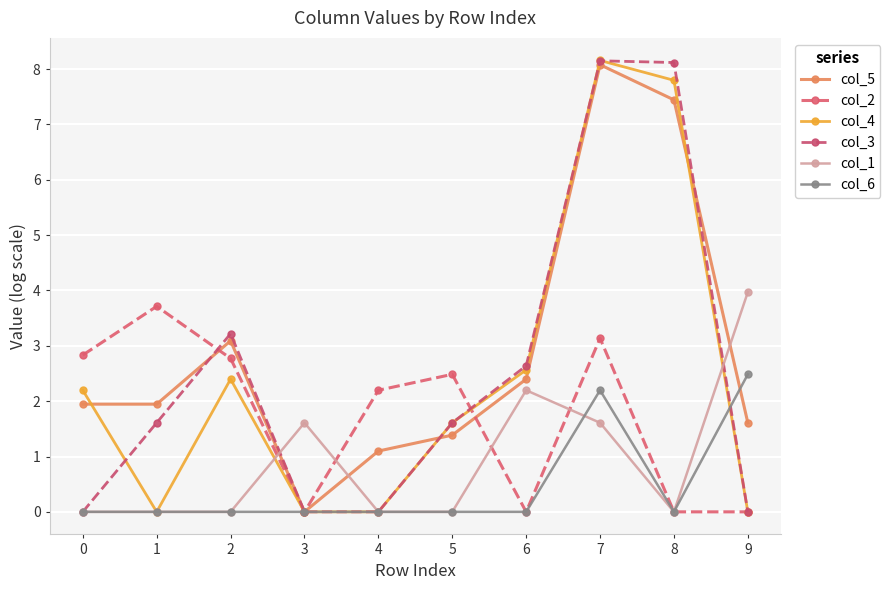

Reading right to left, extract all data points from this chart.

col_5: 1.6	7.4	8.1	2.4	1.4	1.1	0.0	3.1	1.9	1.9
col_2: 0.0	0.0	3.1	0.0	2.5	2.2	0.0	2.8	3.7	2.8
col_4: 0.0	7.8	8.2	2.6	1.6	0.0	0.0	2.4	0.0	2.2
col_3: 0.0	8.1	8.2	2.6	1.6	0.0	0.0	3.2	1.6	0.0
col_1: 4.0	0.0	1.6	2.2	0.0	0.0	1.6	0.0	0.0	0.0
col_6: 2.5	0.0	2.2	0.0	0.0	0.0	0.0	0.0	0.0	0.0